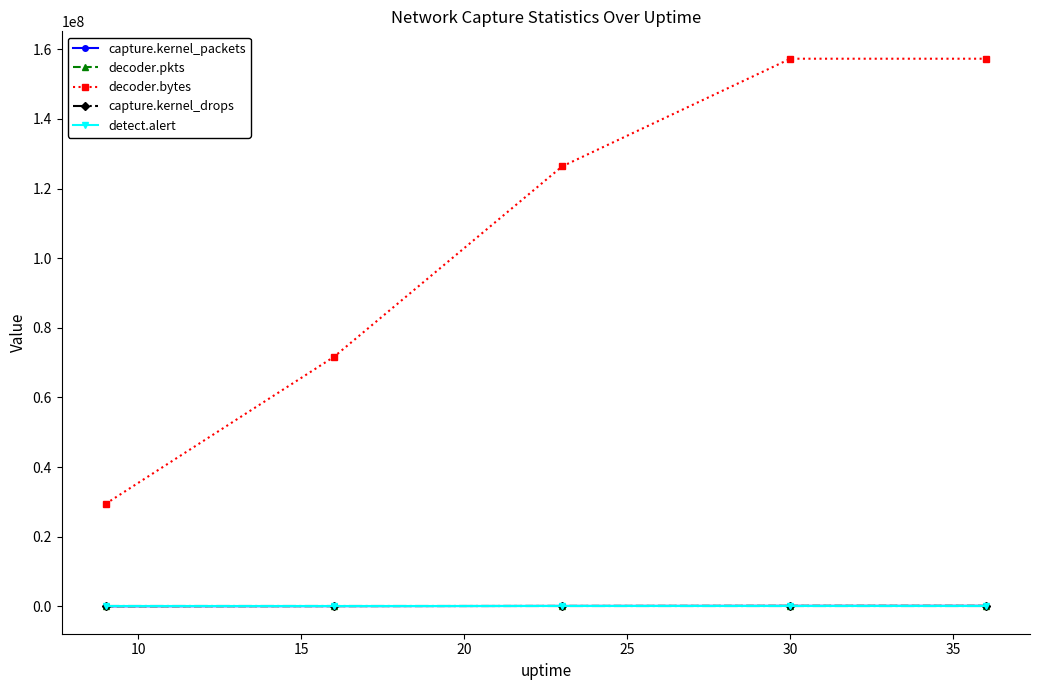

True or false: decoder.bytes has more than 1 points higher than both neighbors.

False